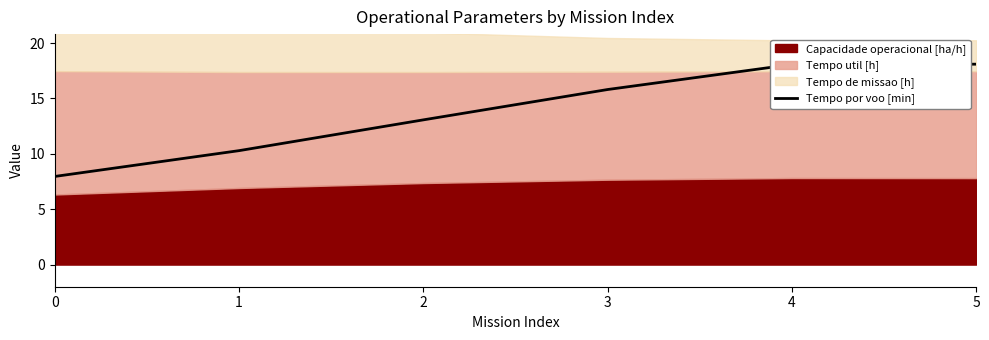

Reading left to right, list all the values displayed in this chart.

0=8.0	1=10.3	2=13.1	3=15.8	4=18.1	5=18.1